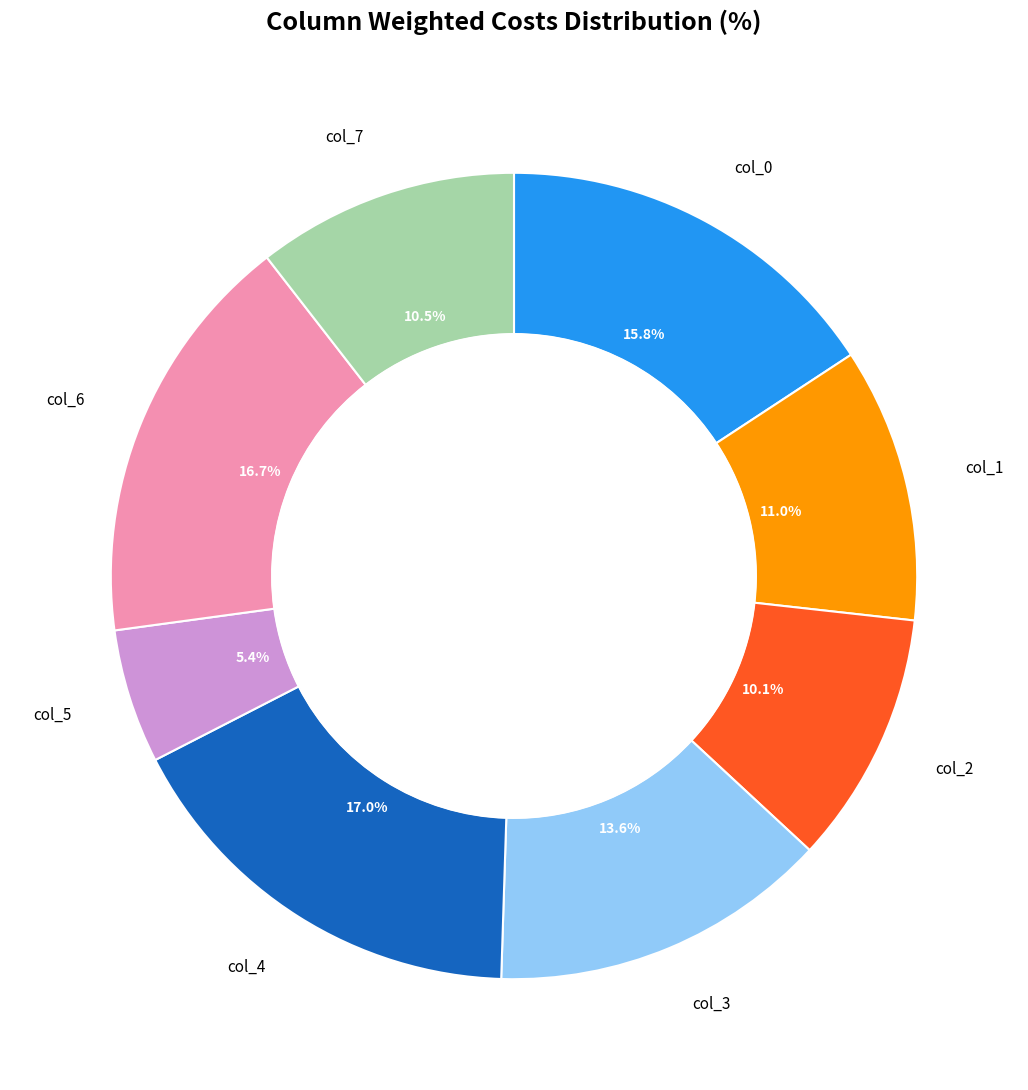

Does any single category account for the majority?

No